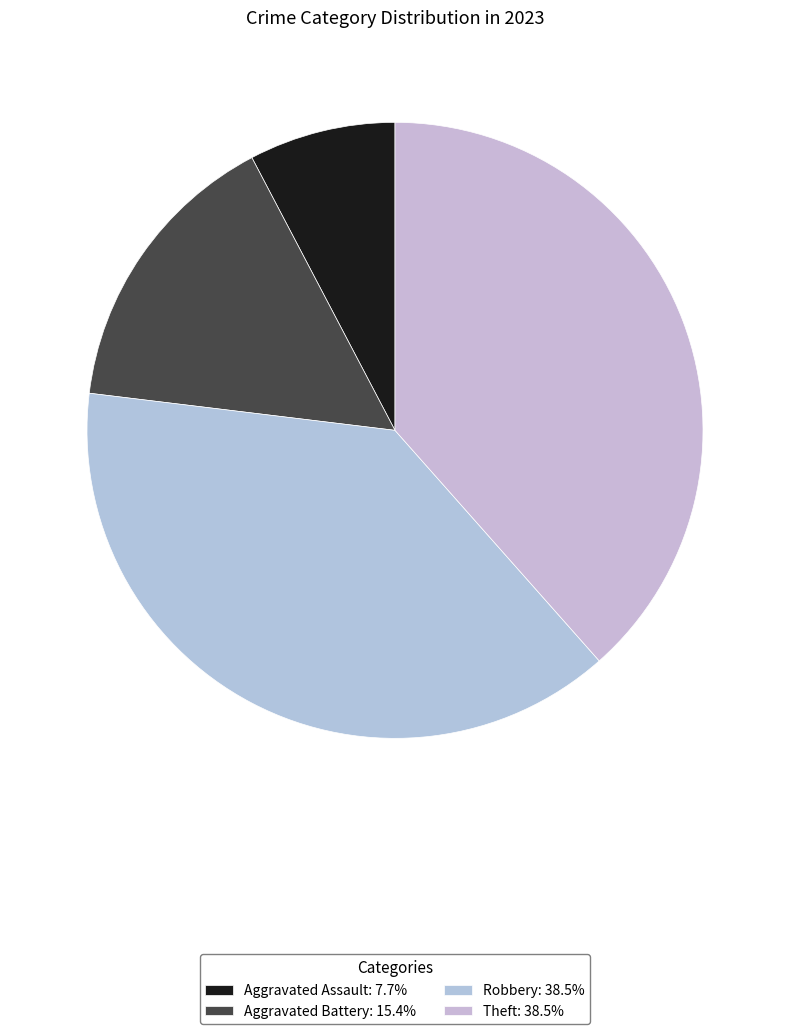

How many segments does this pie chart have?

4